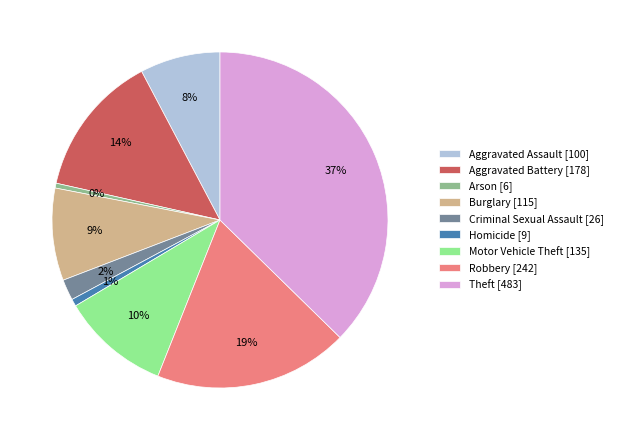

True or false: Motor Vehicle Theft accounts for 20% of the total.

False